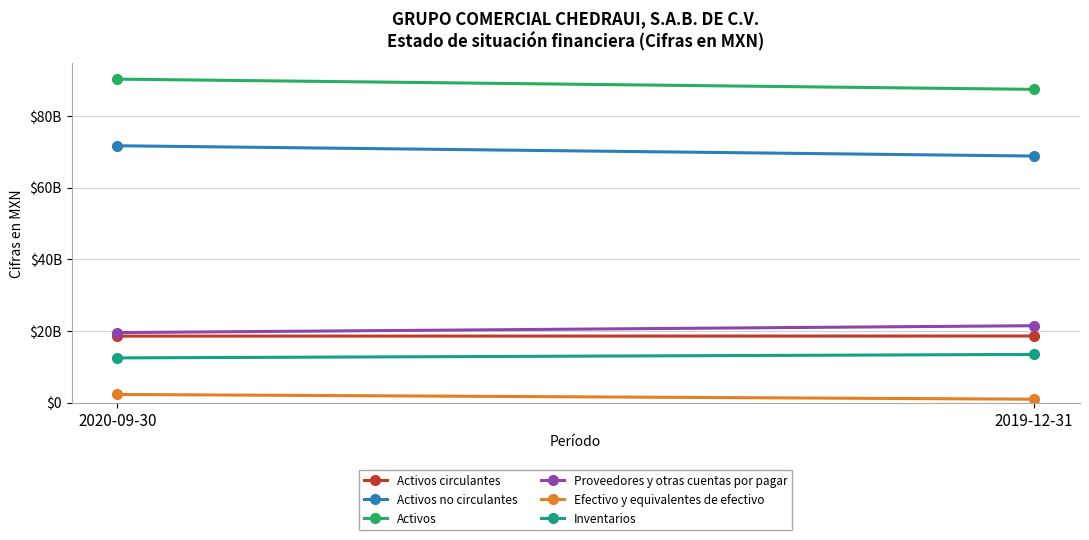

What is the label of the 1st point from the left?

2020-09-30